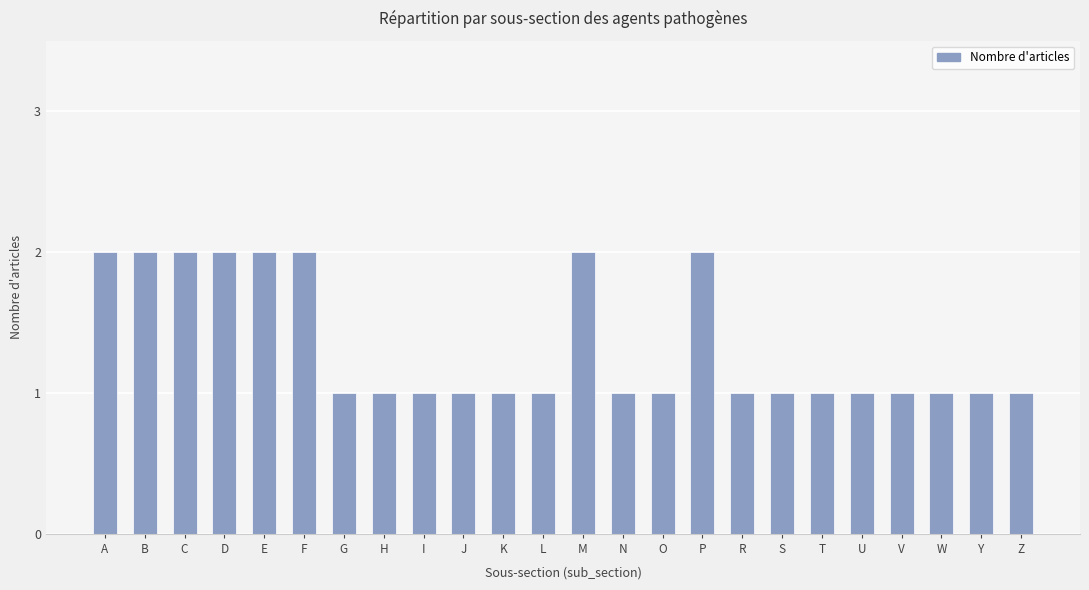

What is the difference between the values at O and D?

1